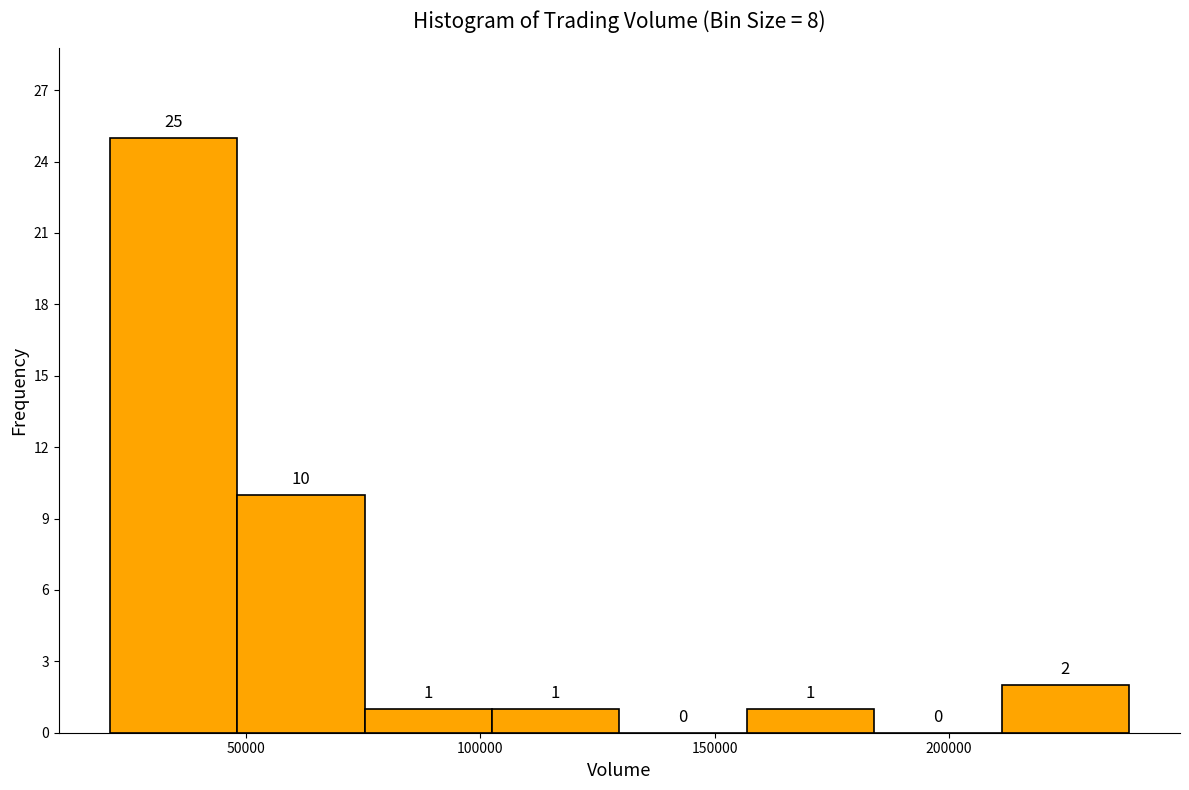

Reading left to right, list every bar in this chart as the range it spans on the x-axis followed by its height. The bar edges are not printed on the chart, so give them approximately, as read against the axis.

20000 to 50000: 25
50000 to 75000: 10
75000 to 100000: 1
100000 to 130000: 1
130000 to 155000: 0
155000 to 185000: 1
185000 to 210000: 0
210000 to 240000: 2